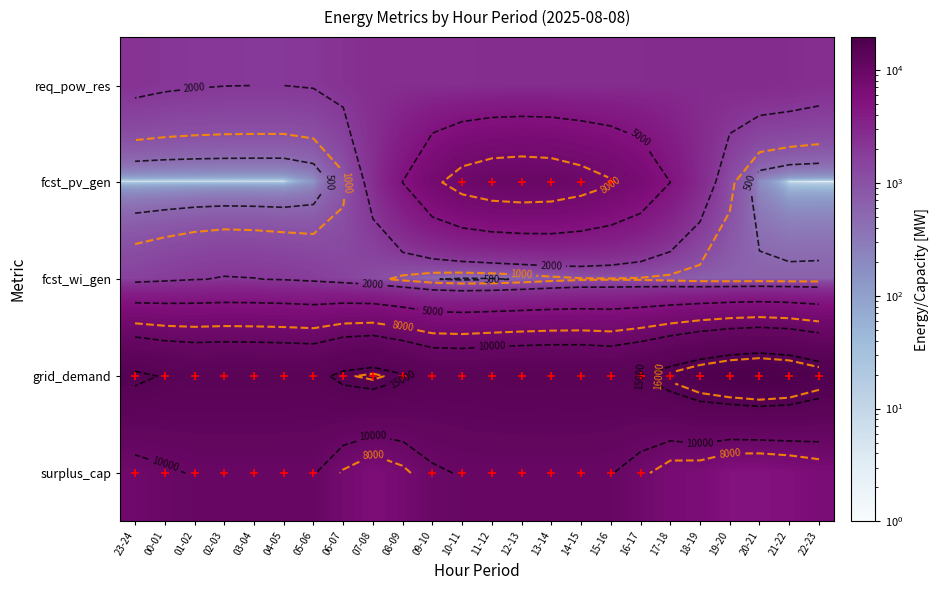

Is the value of surplus_cap at 00-01 greater than the value of req_pow_res at 02-03?

Yes